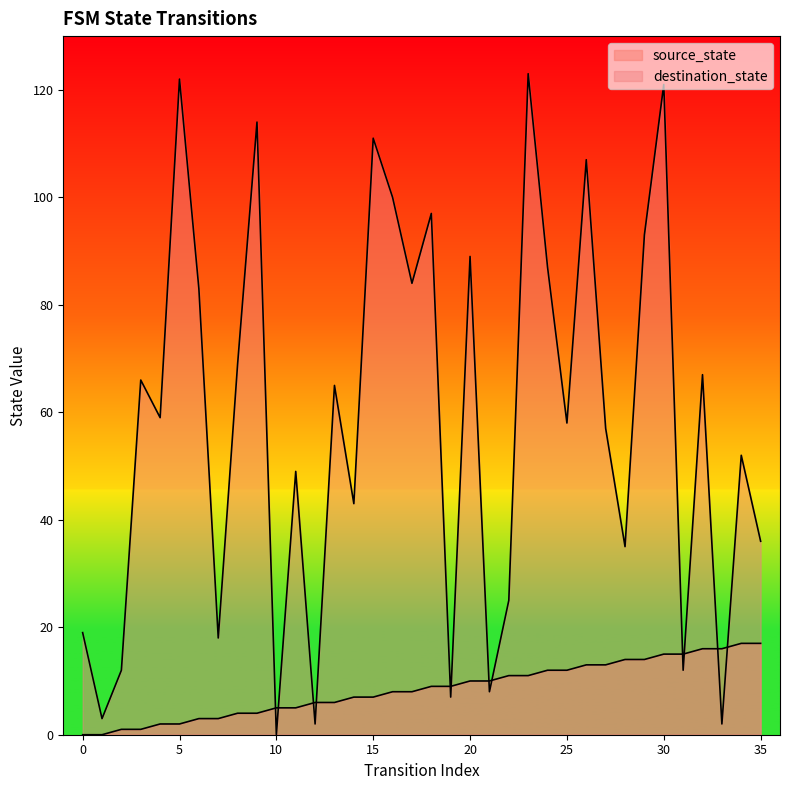

What is the total value across all series at 16?

108